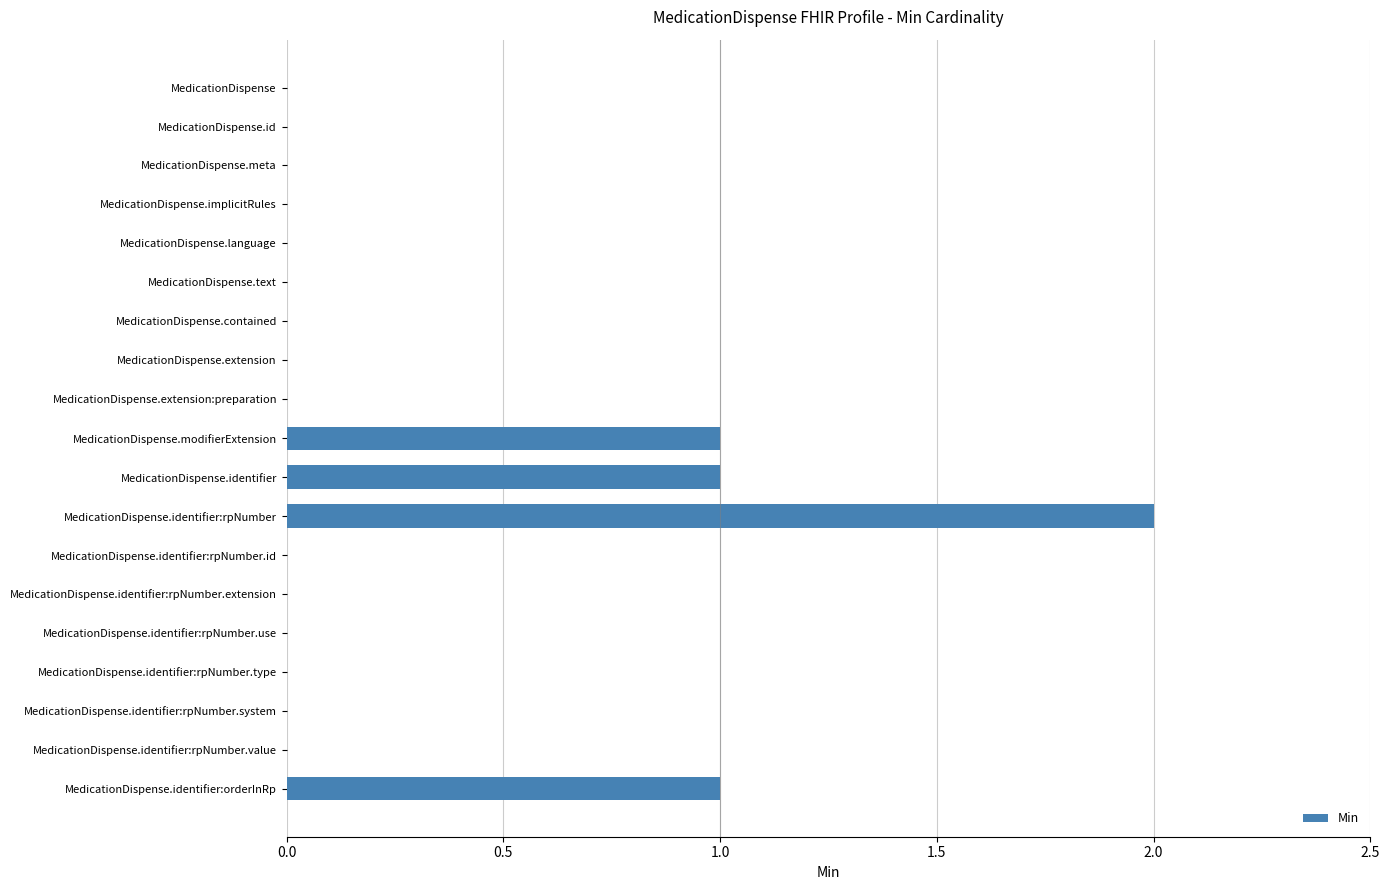

How many data points does each series have?

19